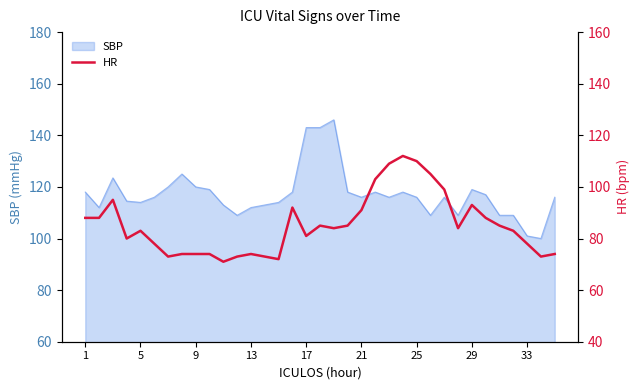

What is the maximum value for SBP?

146.0